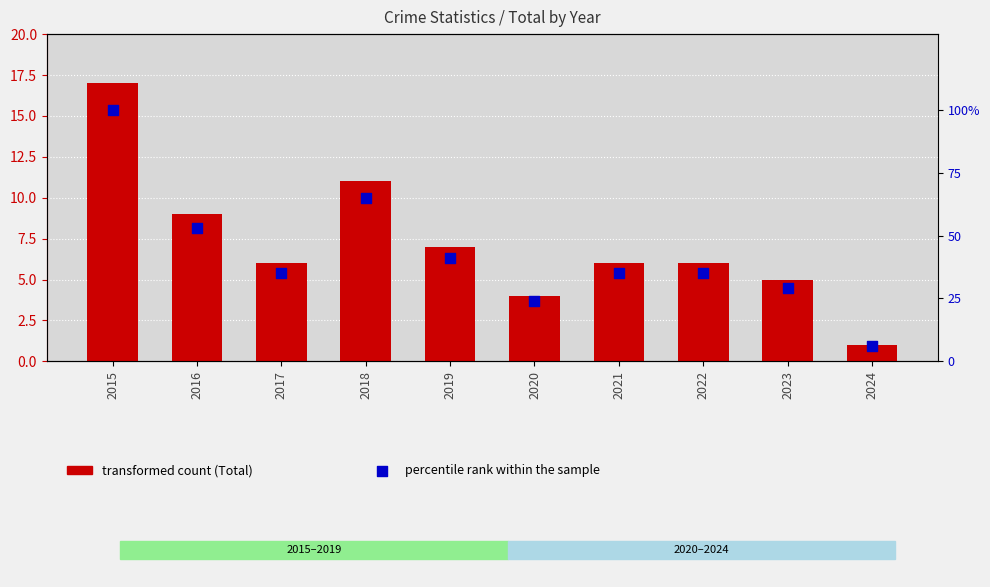

At which category is the sum across all series the highest?

2015